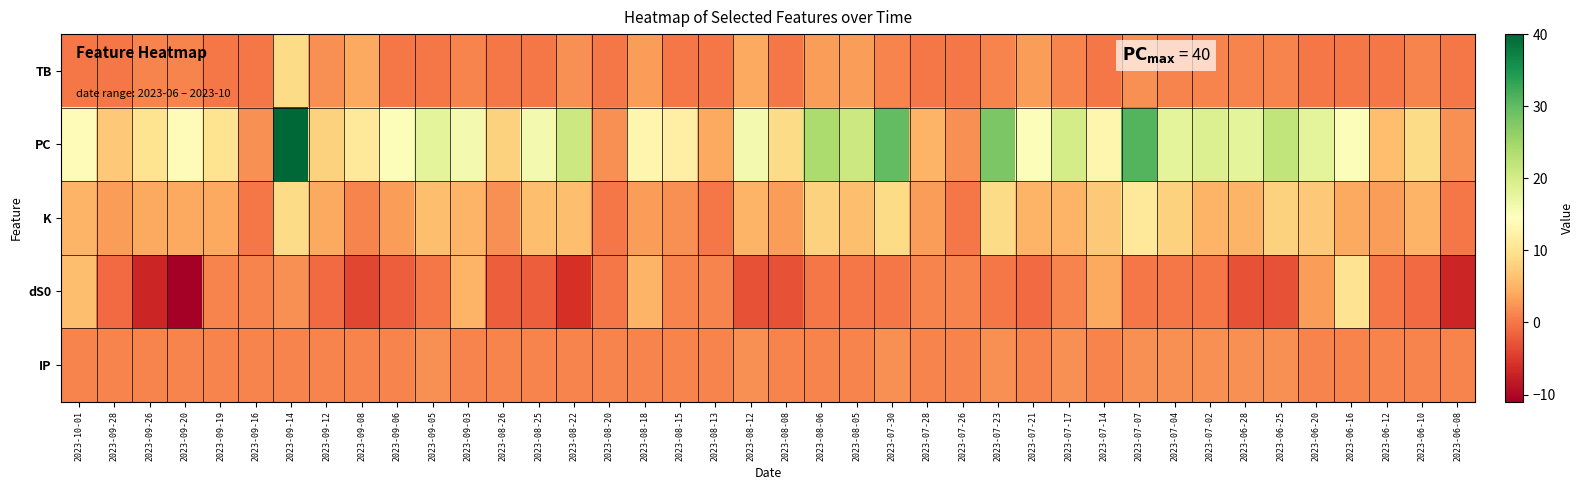

Rank the series by their maximum value, from highest to lowest.

PC, K, dS0, TB, IP